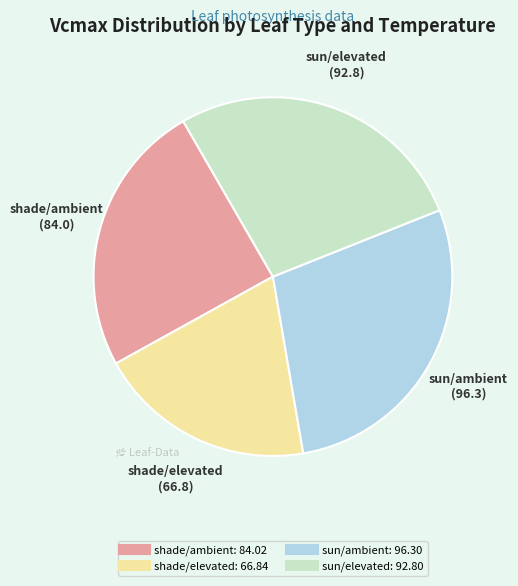

Count the number of slices in the pie.

4